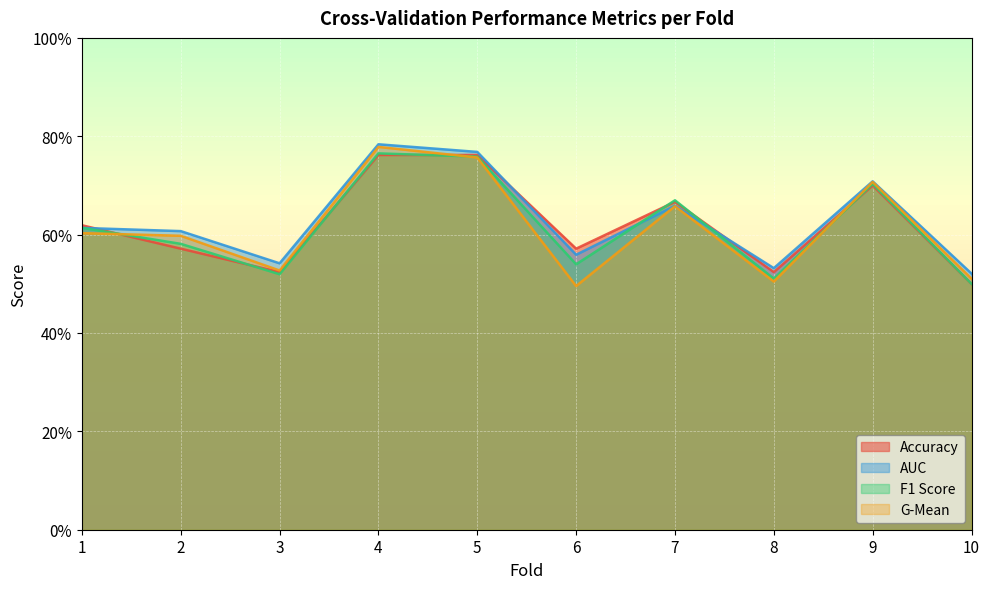

What are all the series names shown in the legend?

Accuracy, AUC, F1 Score, G-Mean